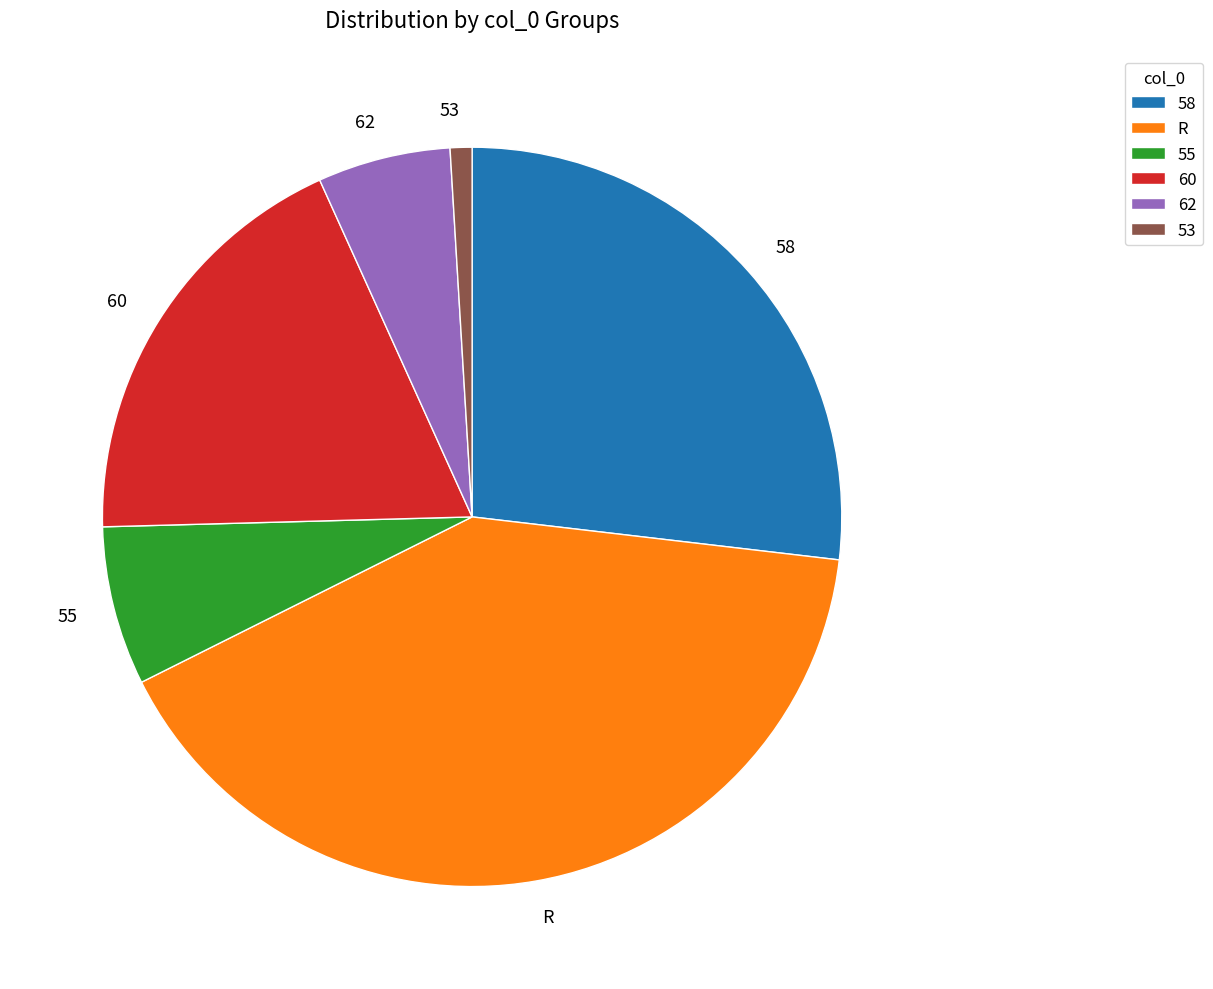

Count the number of slices in the pie.

6